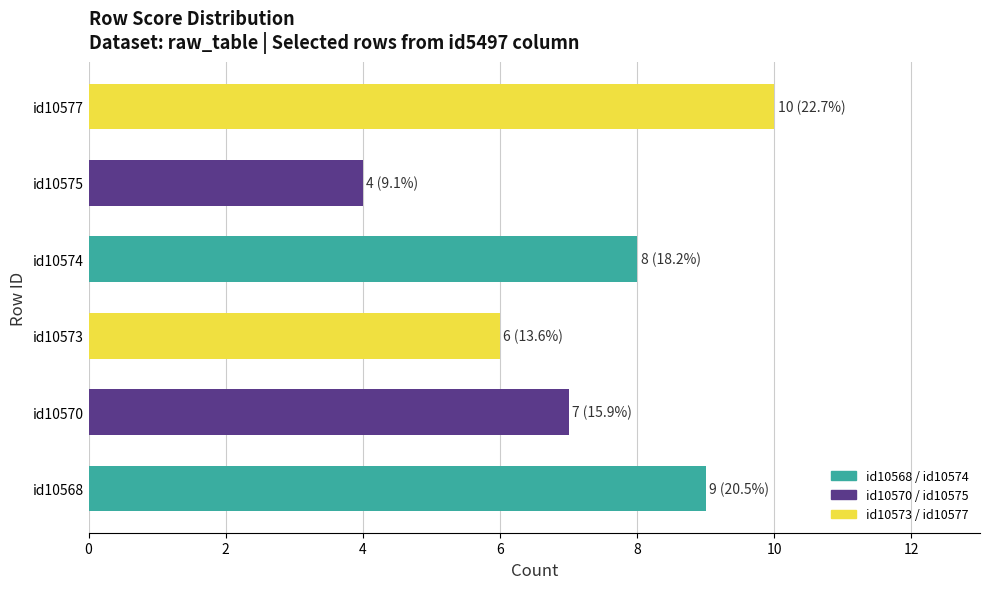

Reading bottom to top, transcribe all the data shown in this chart.

id10568=9	id10570=7	id10573=6	id10574=8	id10575=4	id10577=10